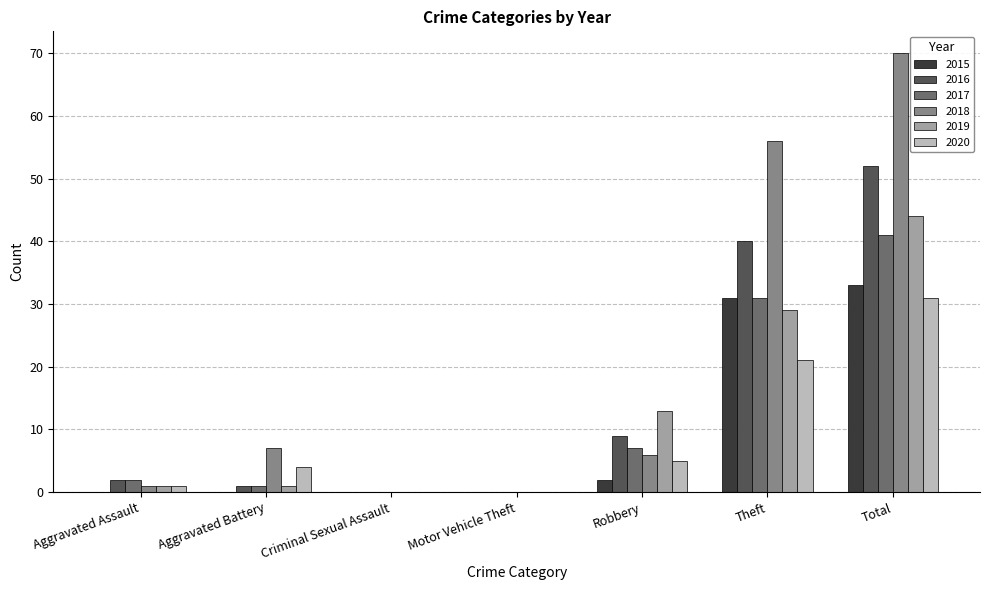

How many groups of bars are there?

7